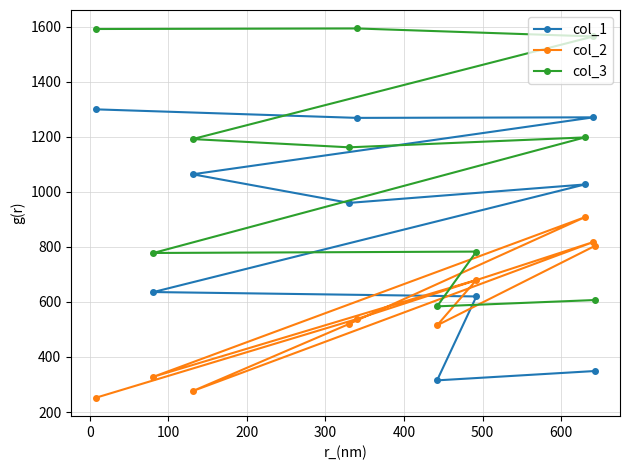

List the series in order of their overall mean, lowest first.

col_2, col_1, col_3